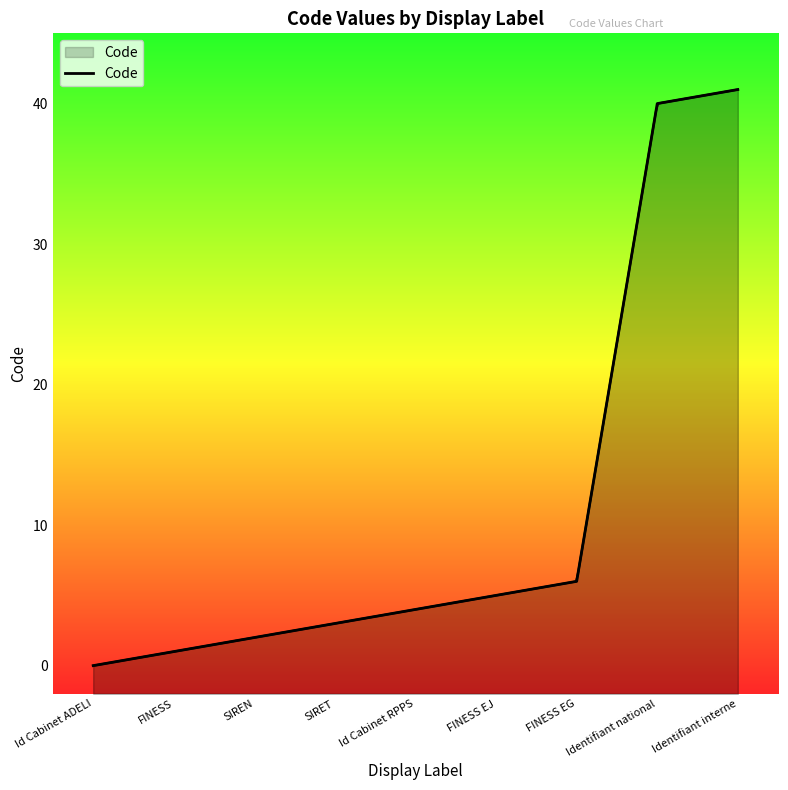

Reading right to left, list all the values displayed in this chart.

41	40	6	5	4	3	2	1	0